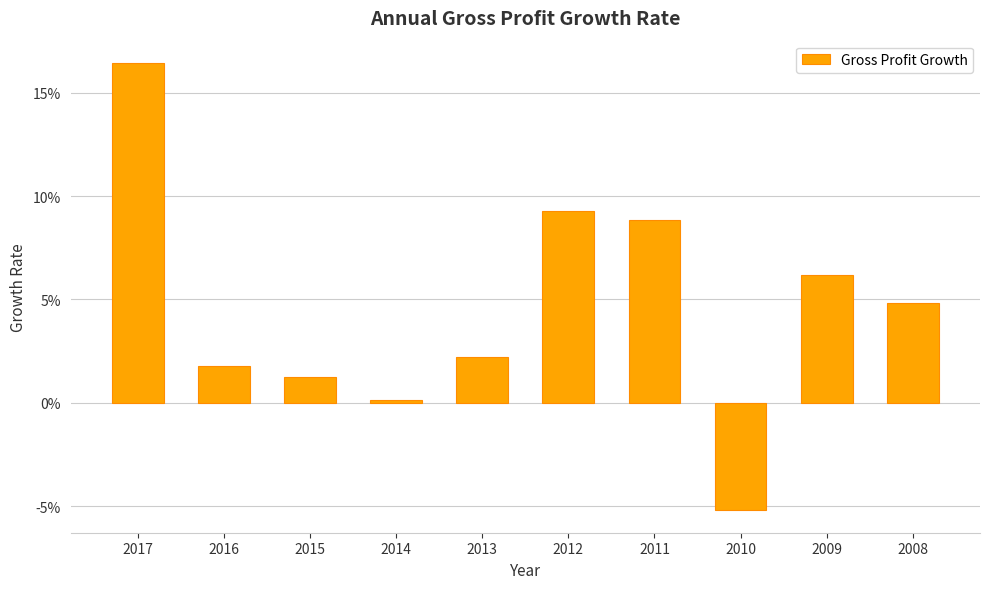

What is the sum of the values at 2009 and 2016?

0.1